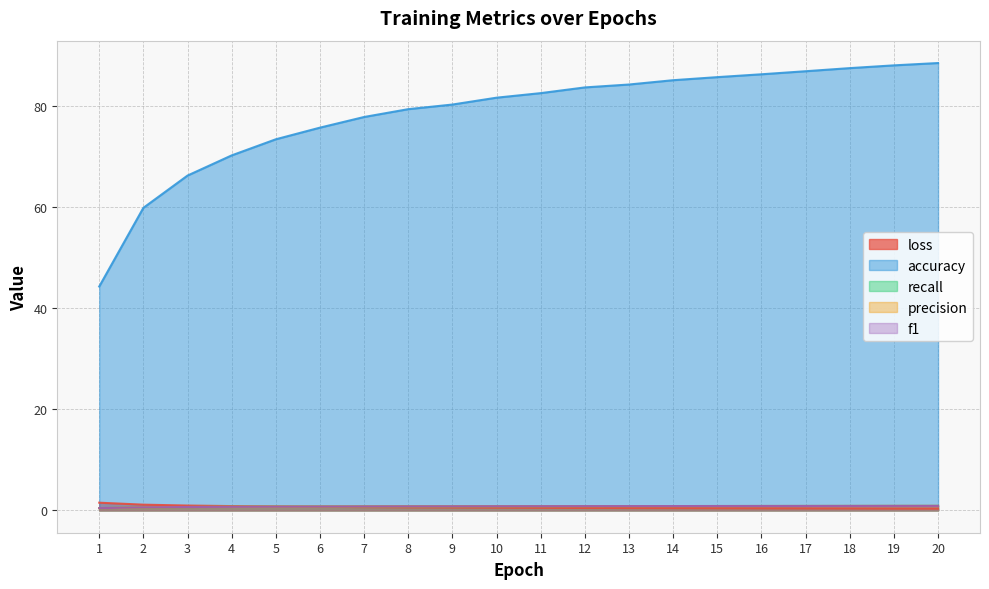

What is the value of the loss point at the 4th from the left?

0.8